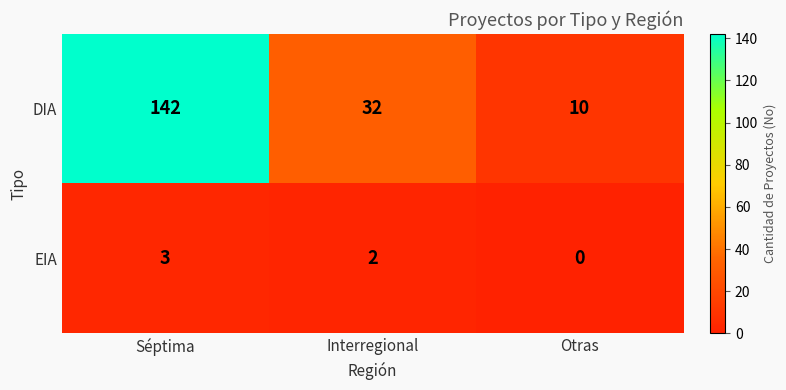

What is the difference between the EIA values at Séptima and Otras?

3